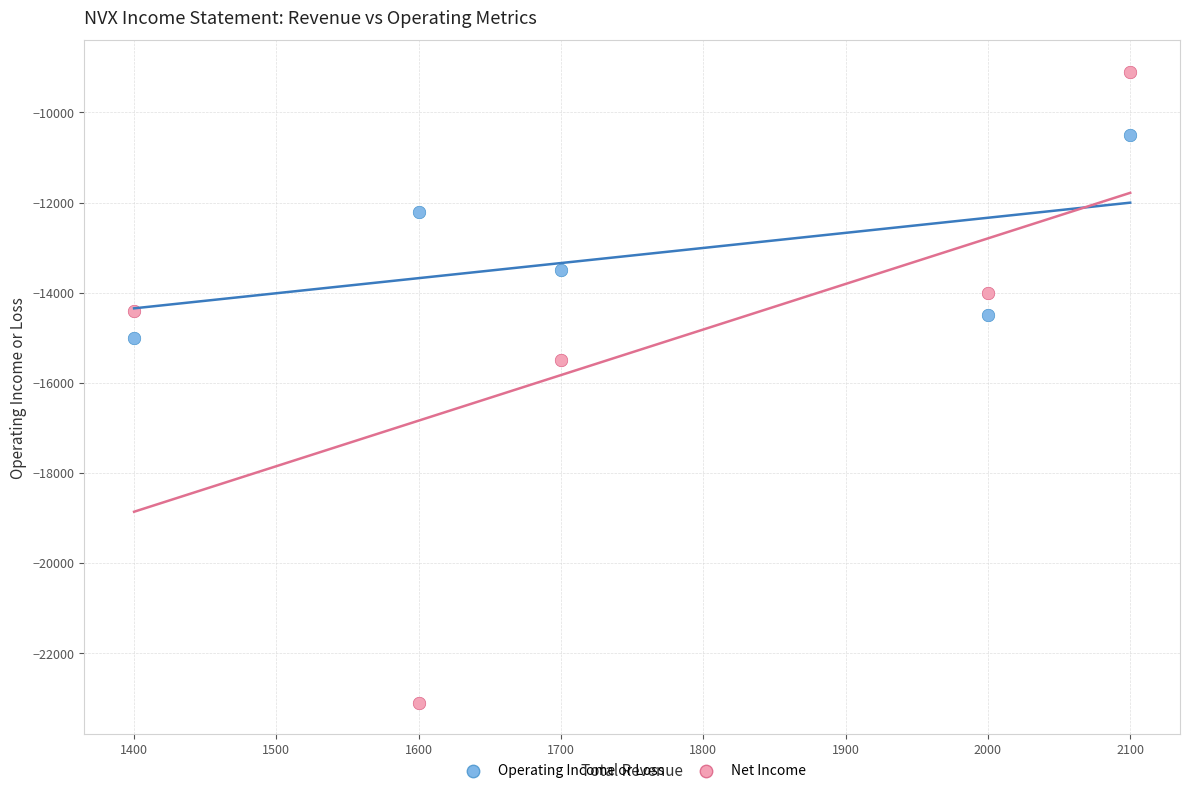

What is the X range (max minus min) for the scatter plot?

700